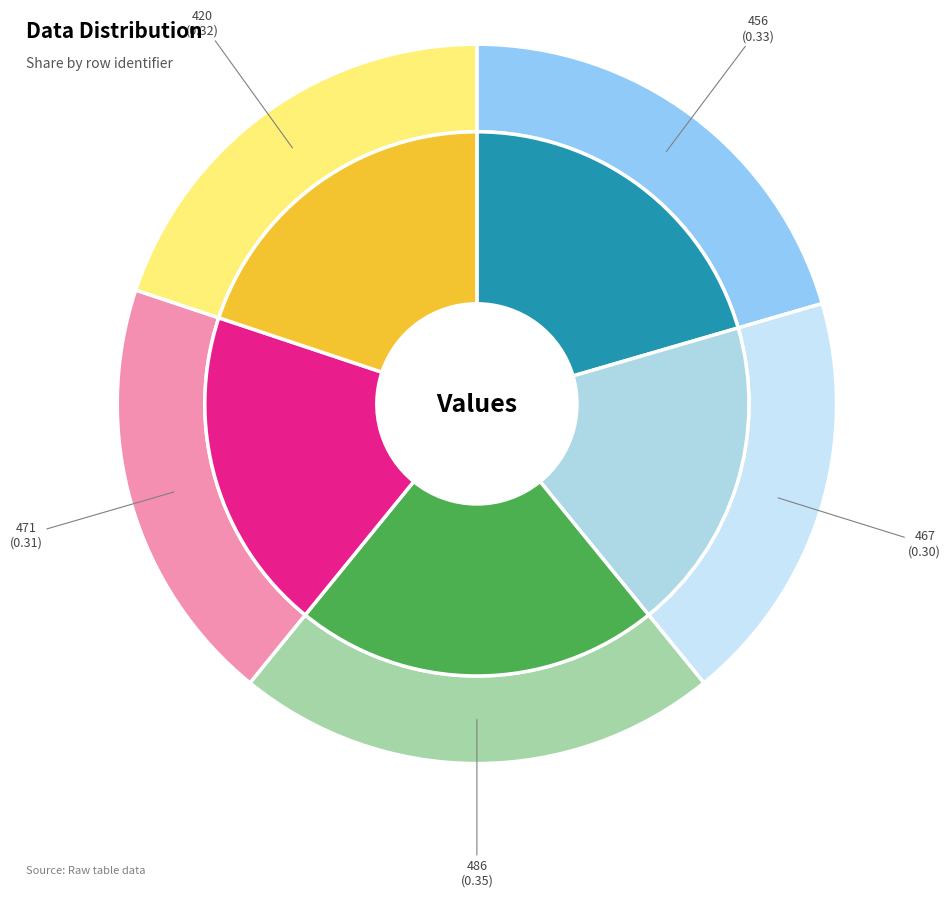

Is 486 the majority of the pie?

No